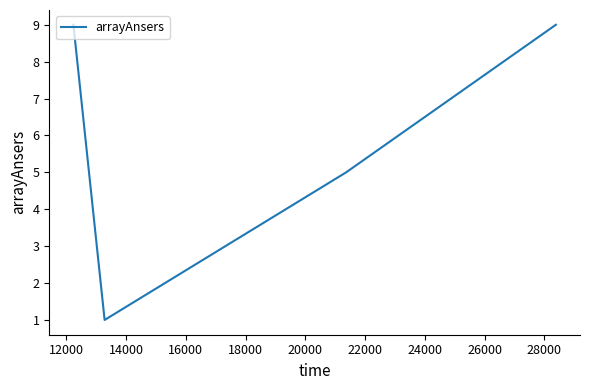

What is the maximum value shown in the chart?

9